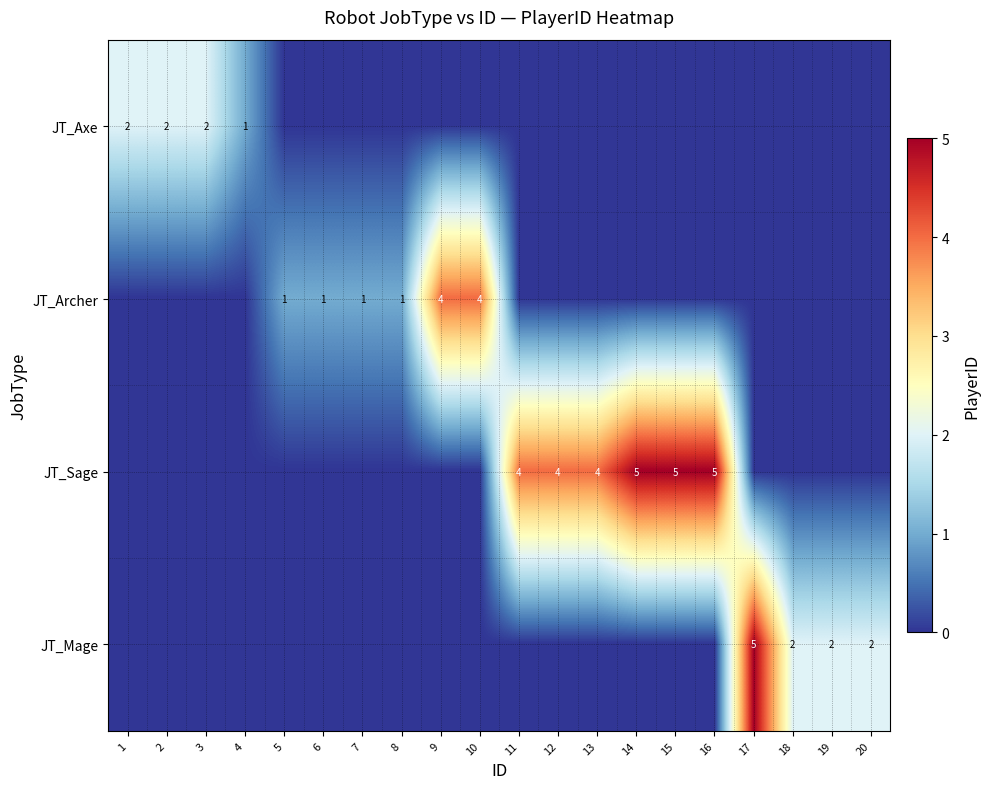

What is the total value across all series at 4?

1